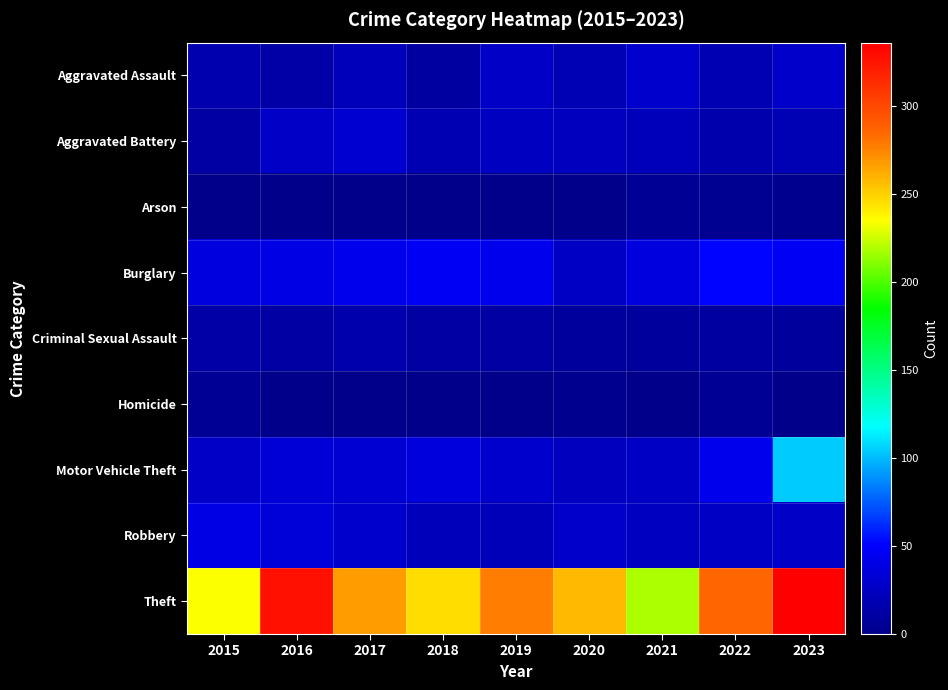

How many categories are shown in the chart?

9